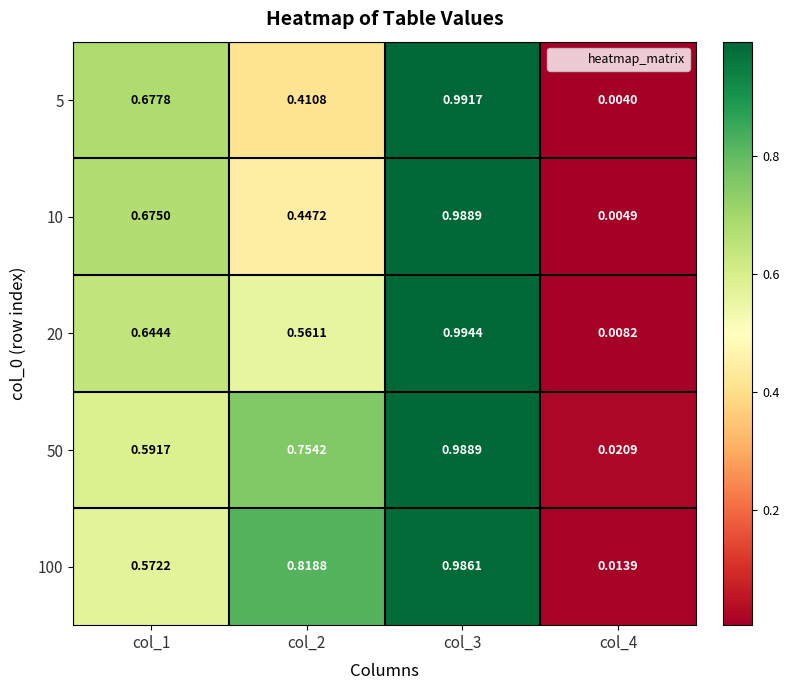

What is the spread (max minus min) of values at col_1?

0.1